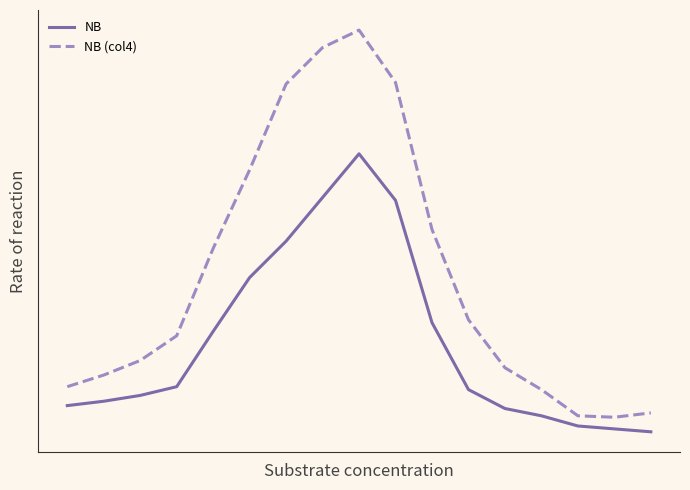

What are all the series names shown in the legend?

NB, NB (col4)